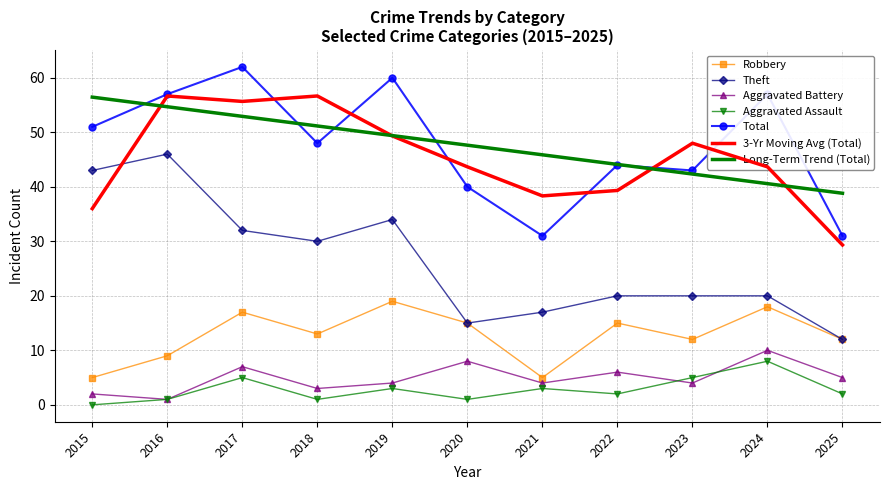

What is the minimum value for 3-Yr Moving Avg (Total)?

29.3